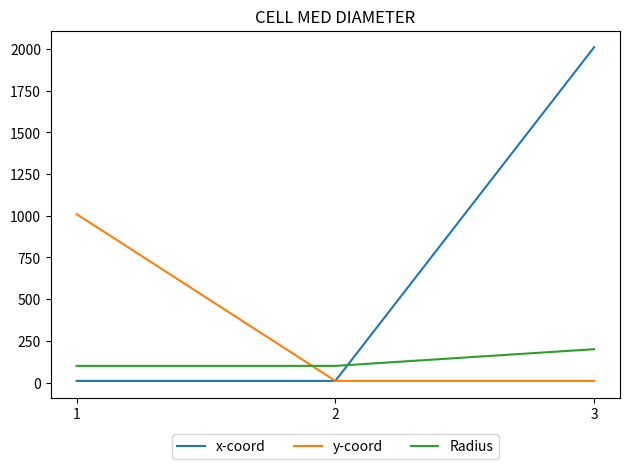

At which category does the chart reach its peak across all series?

3